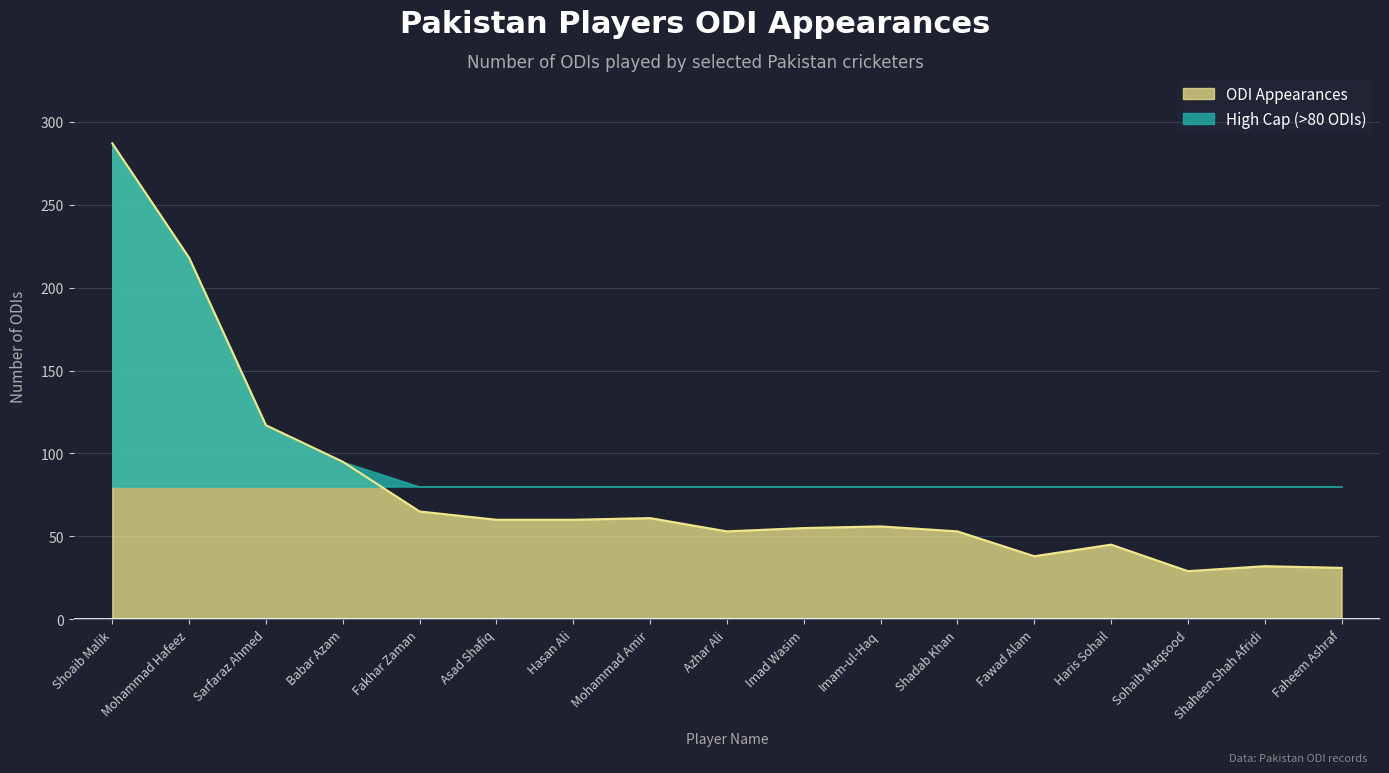

Between Fakhar Zaman and Fawad Alam, which is larger?

Fakhar Zaman